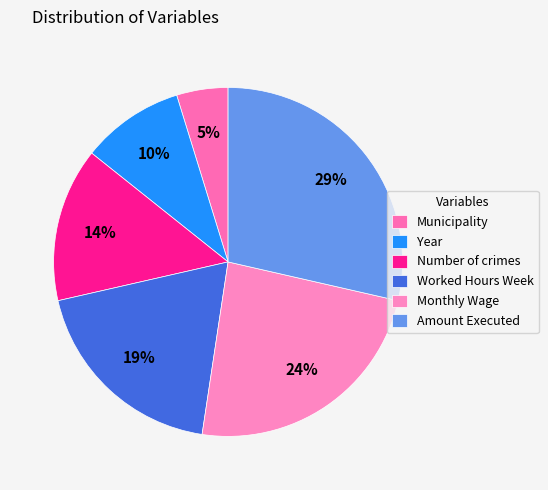

What percentage is the Worked Hours Week slice, to the nearest percent?

19%